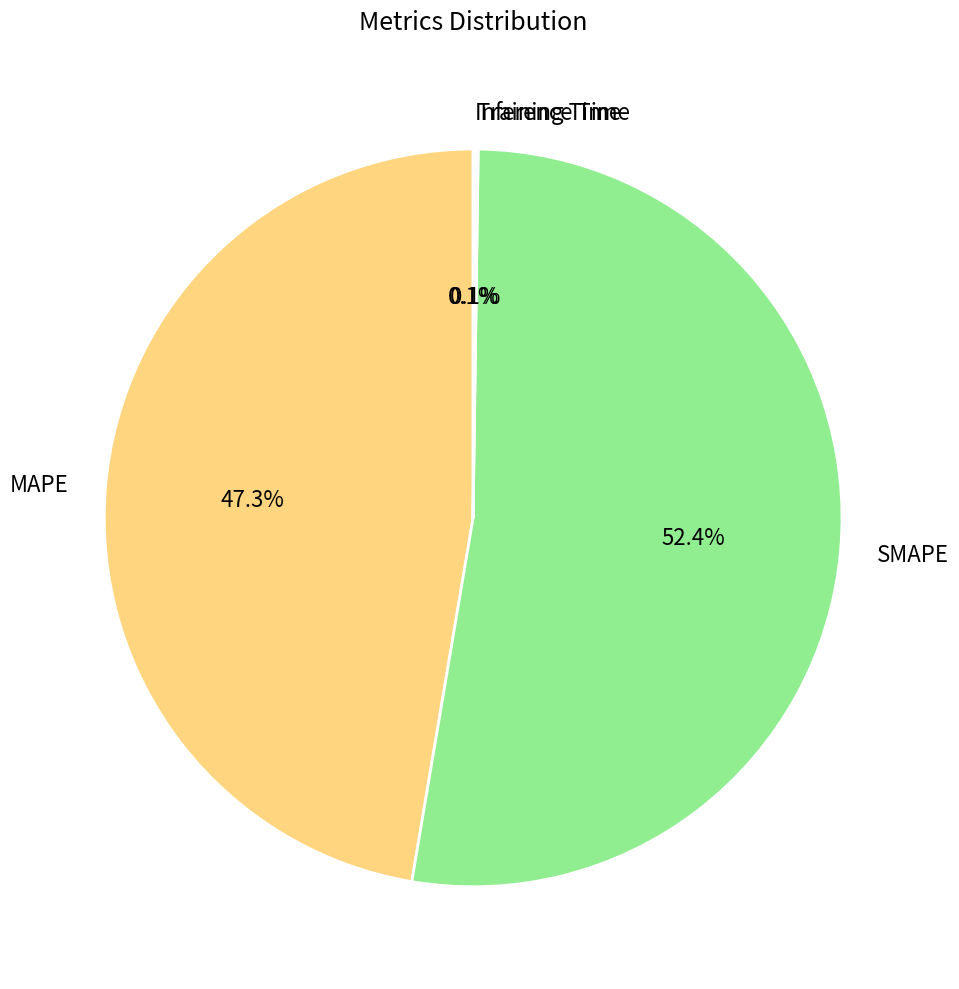

True or false: SMAPE accounts for 45% of the total.

False